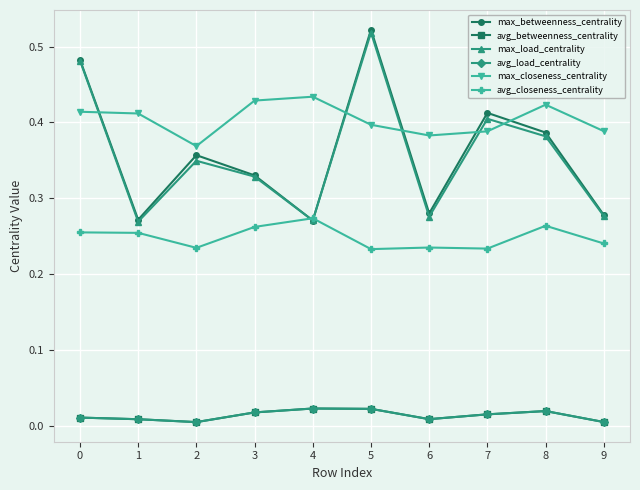

True or false: max_closeness_centrality and avg_betweenness_centrality cross at least once.

False